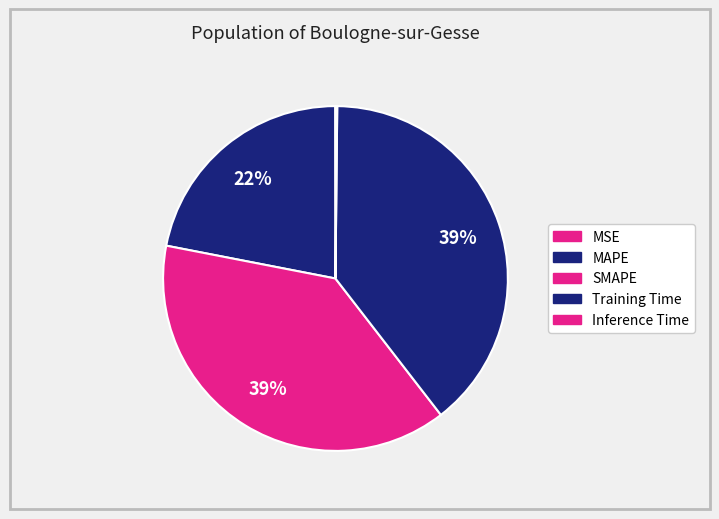

What is the change in value from SMAPE to Inference Time?

-1.5